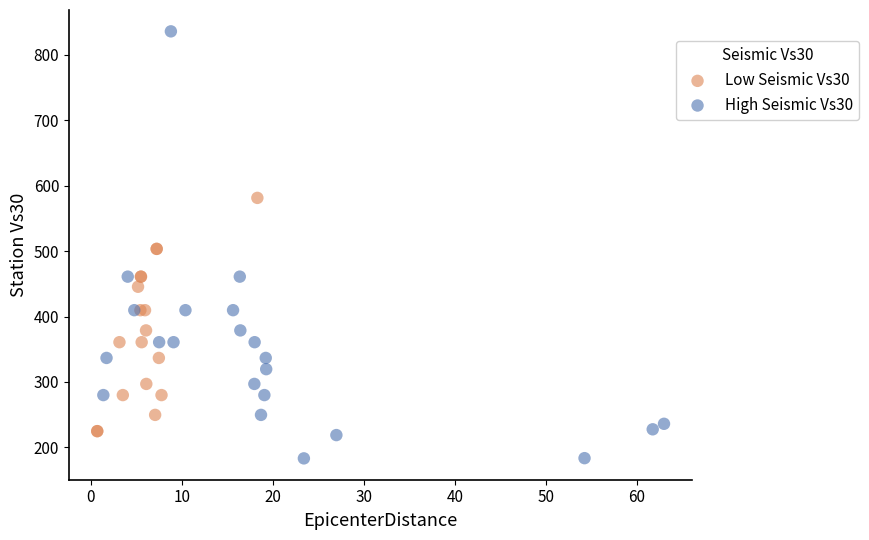

Which series reaches the minimum Y coordinate?

High Seismic Vs30